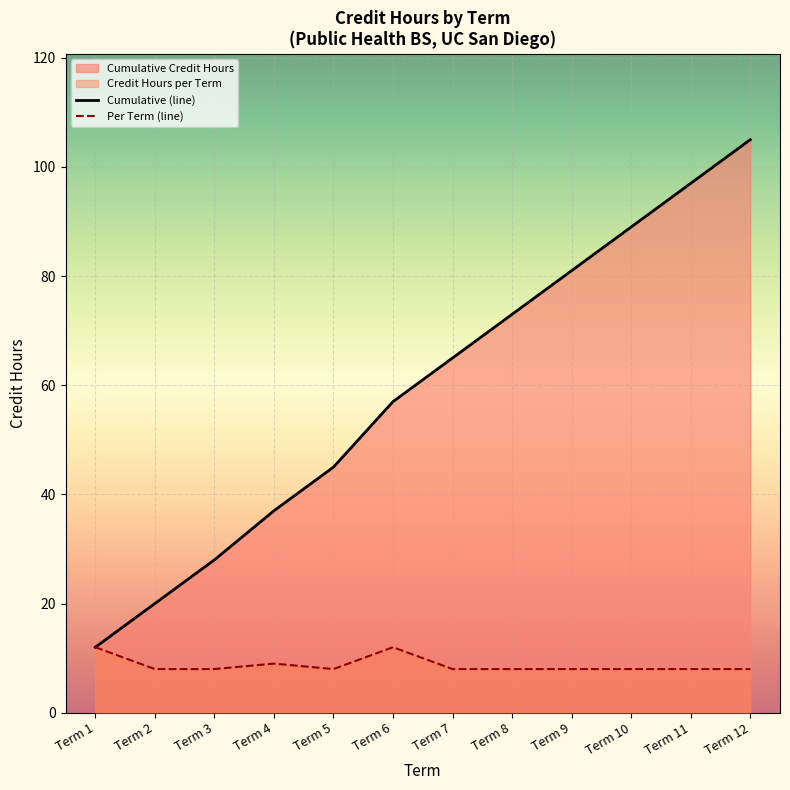

List the series in order of their overall mean, highest first.

Cumulative (line), Per Term (line)